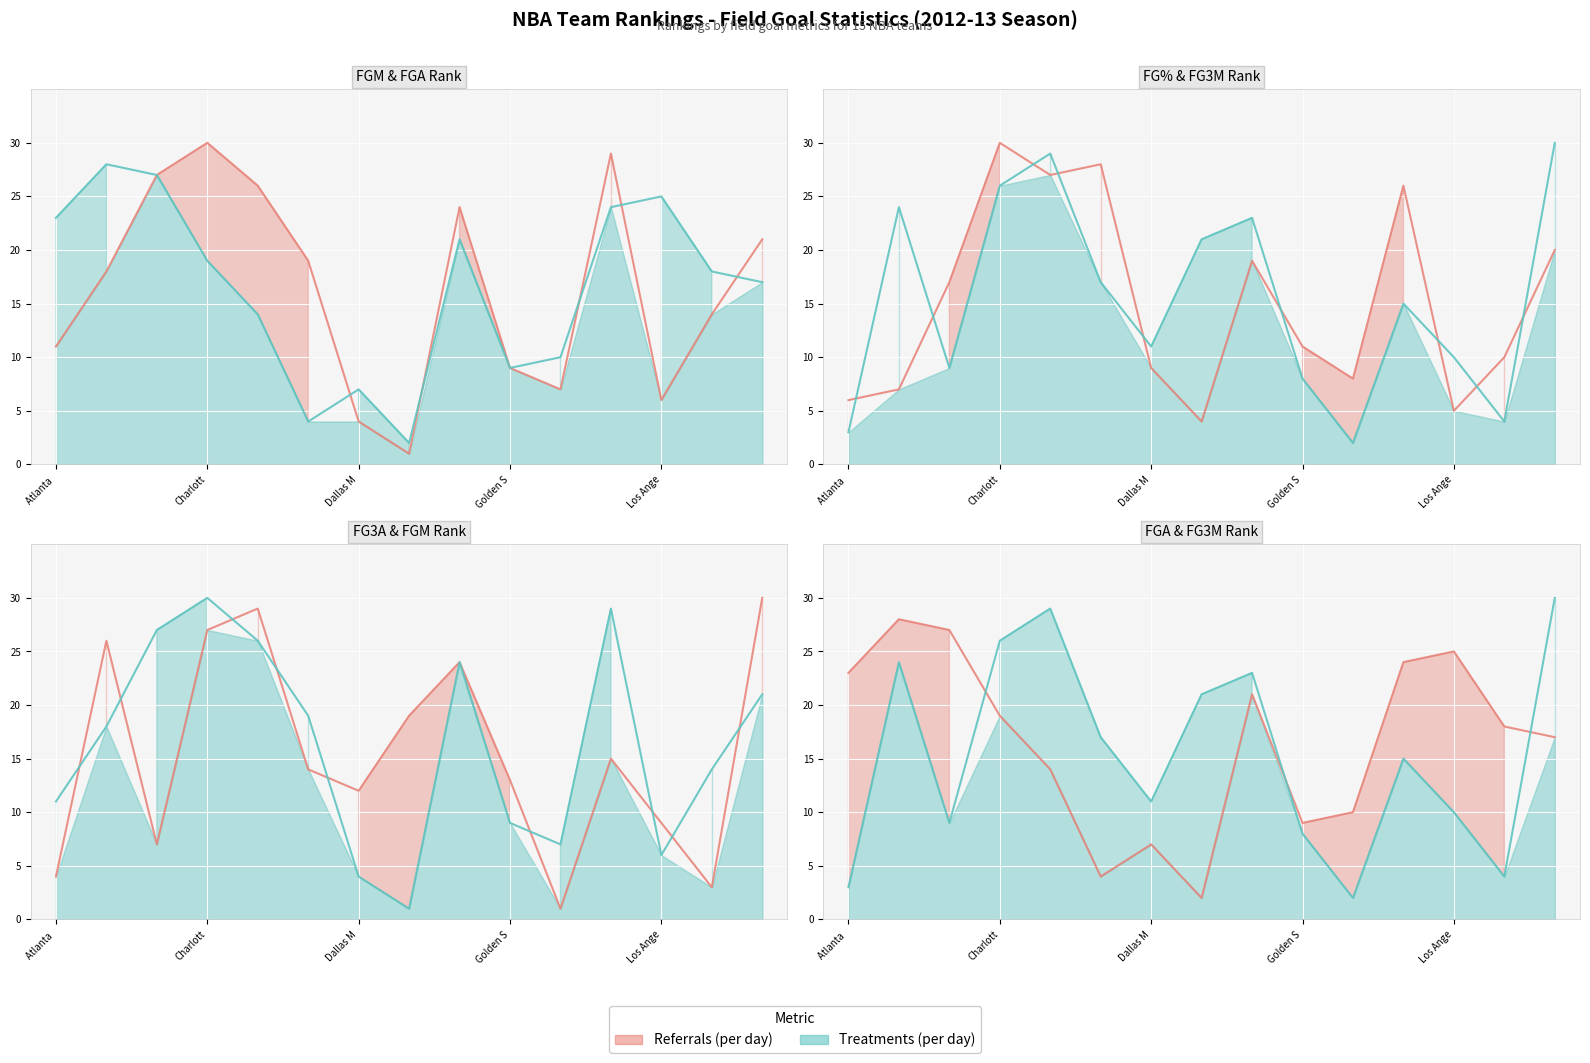

Is it true that FG3M_RANK line equals 16 at Dallas M?

False